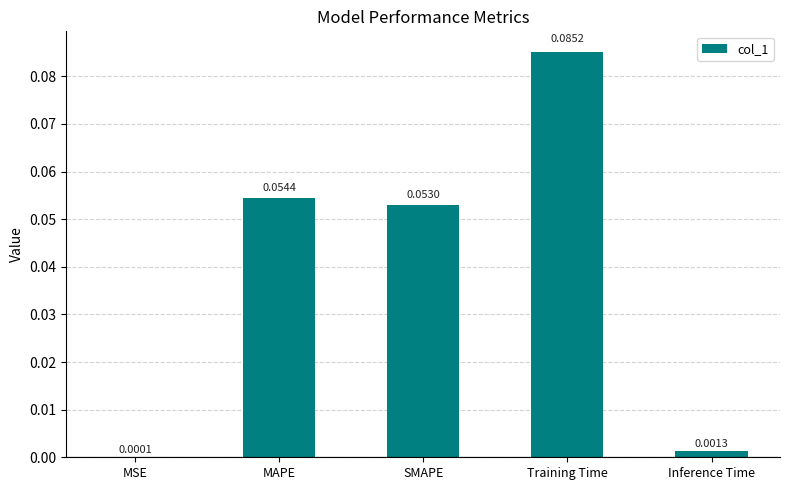

Which category has the highest value across all series?

Training Time